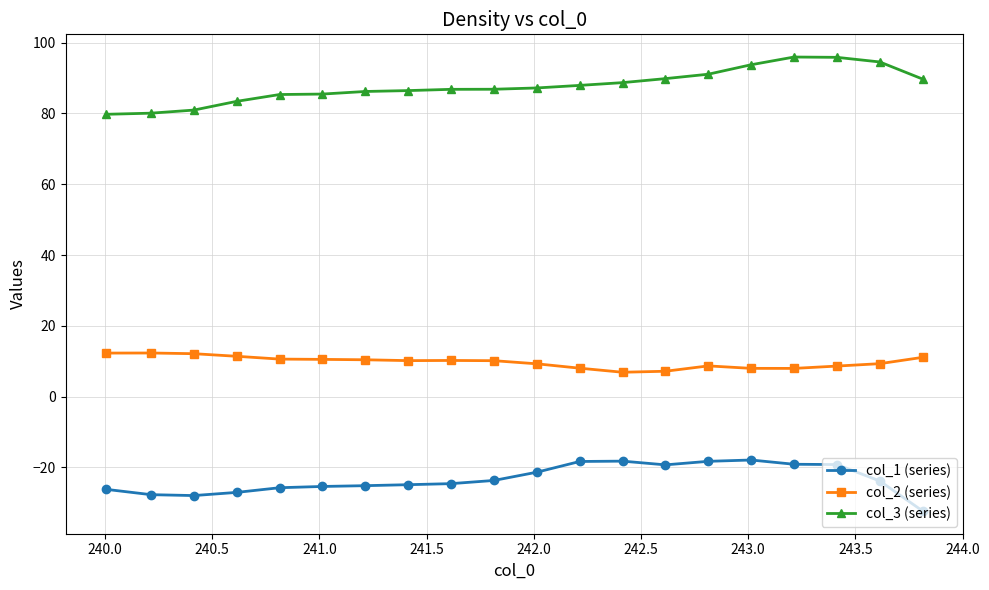

At how many categories does at least one series exceed 51?

20